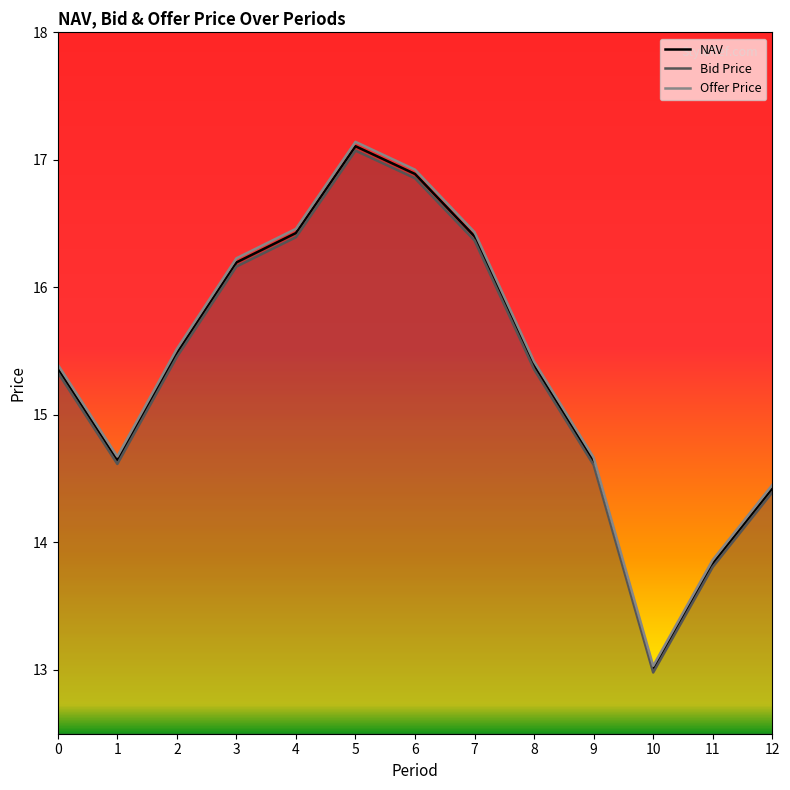

True or false: NAV and Bid Price cross at least once.

False